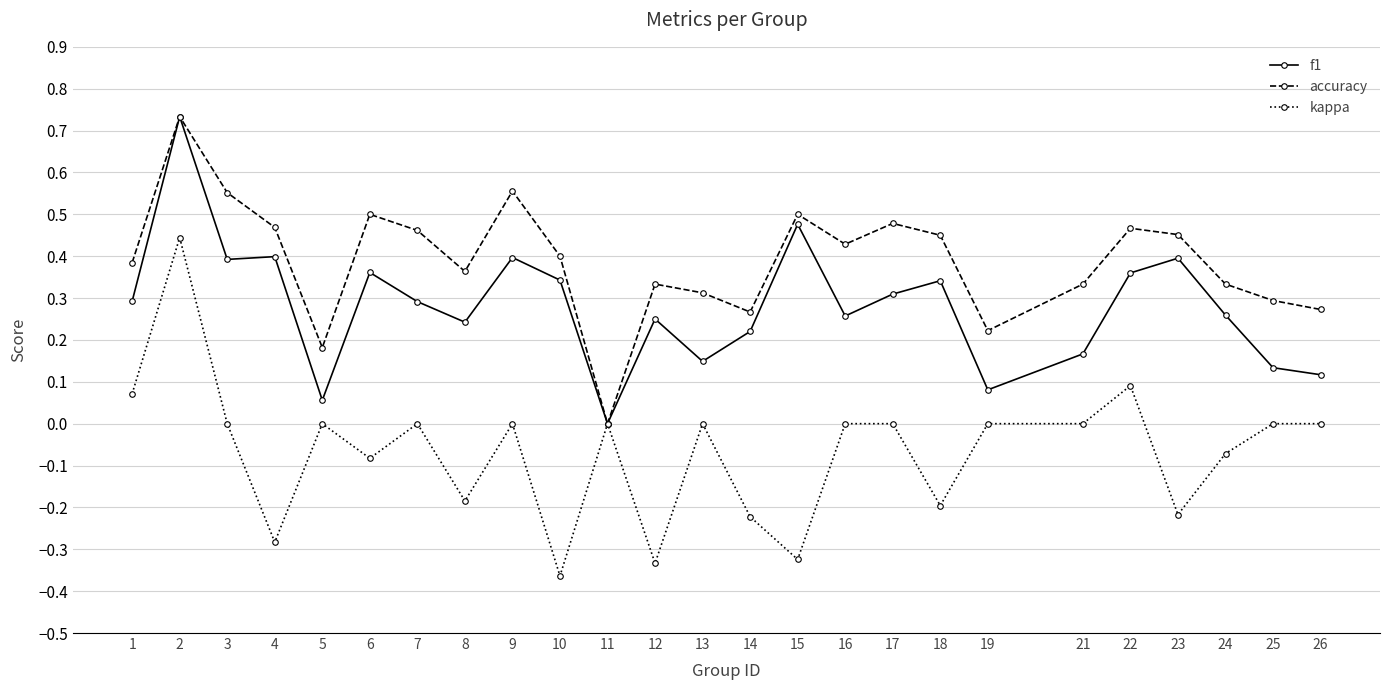

The f1 series shows 0.1 at 7. True or false?

False